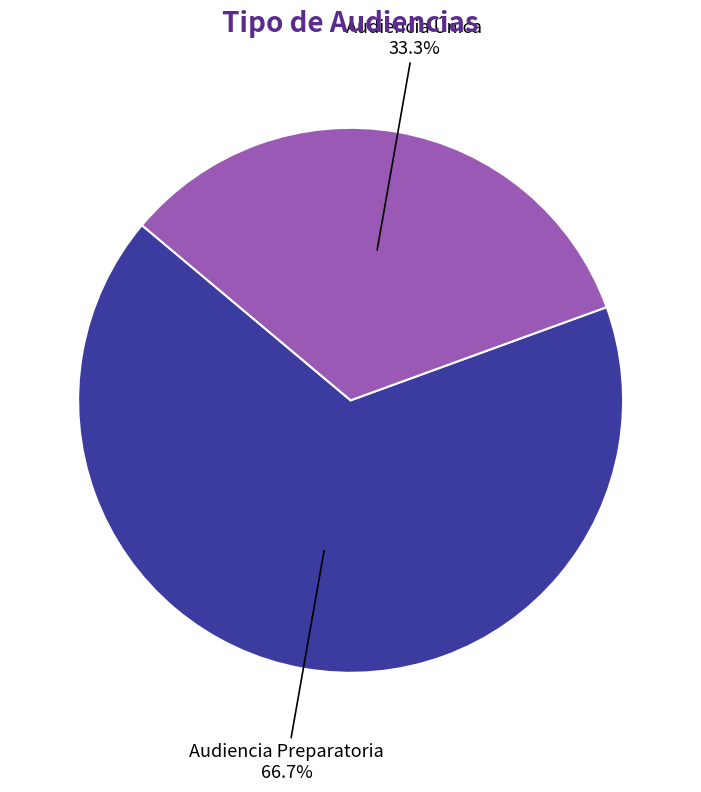

To the nearest percent, what is the difference between the largest and smallest slice percentages?

33%